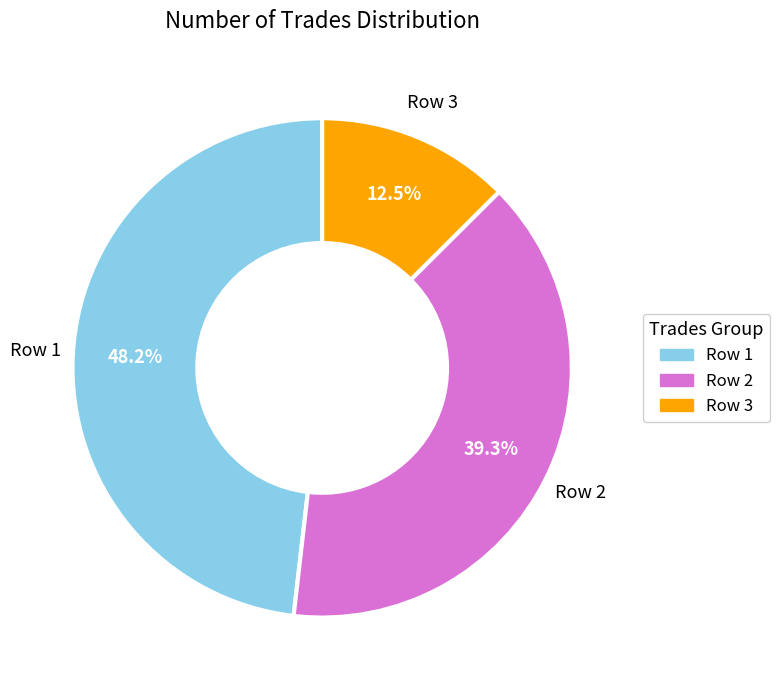

Does any single category account for the majority?

No